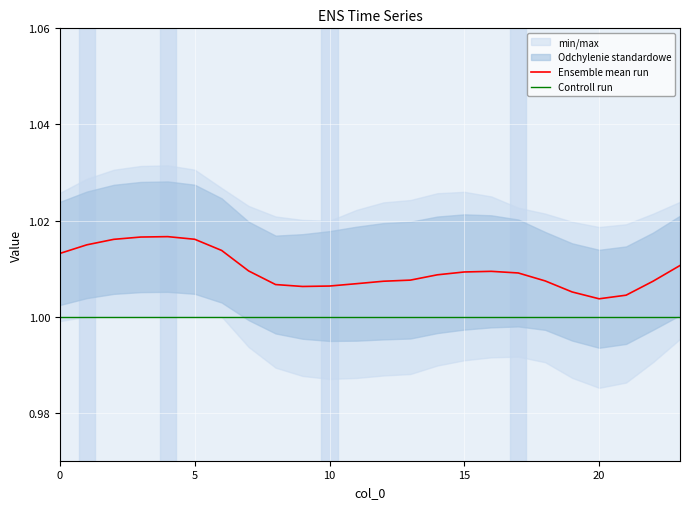

The Controll run series shows 1.4 at 12. True or false?

False